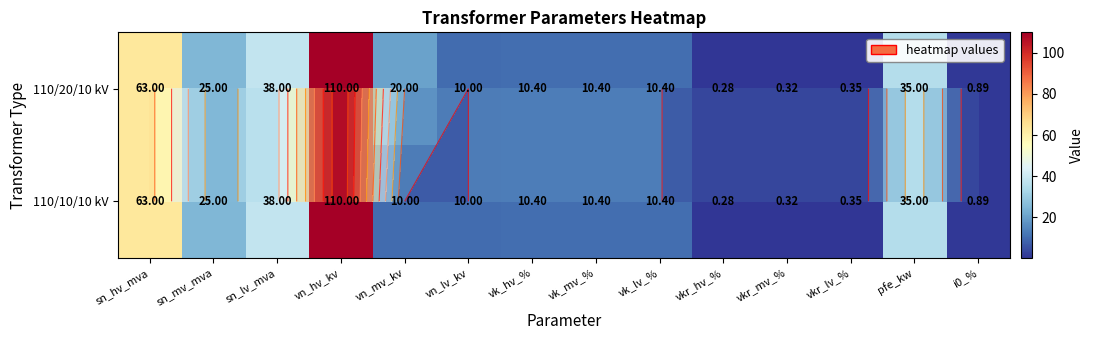

What is the smallest value displayed?

0.3